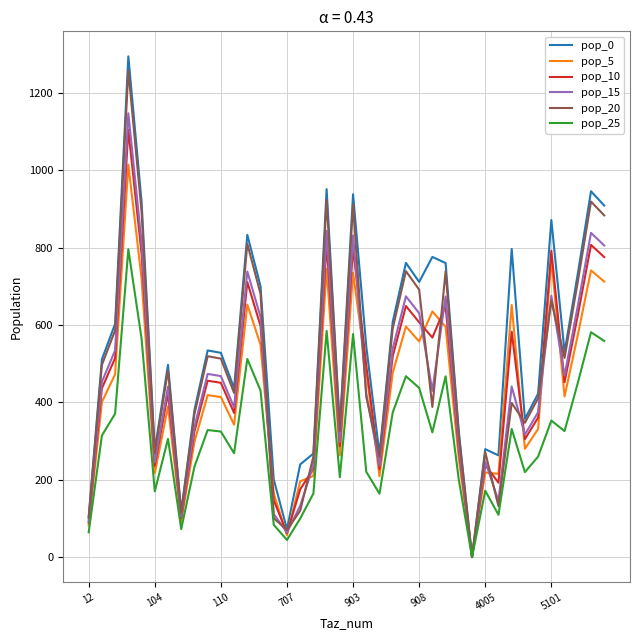

What is the highest value of the pop_0 series?

1294.7